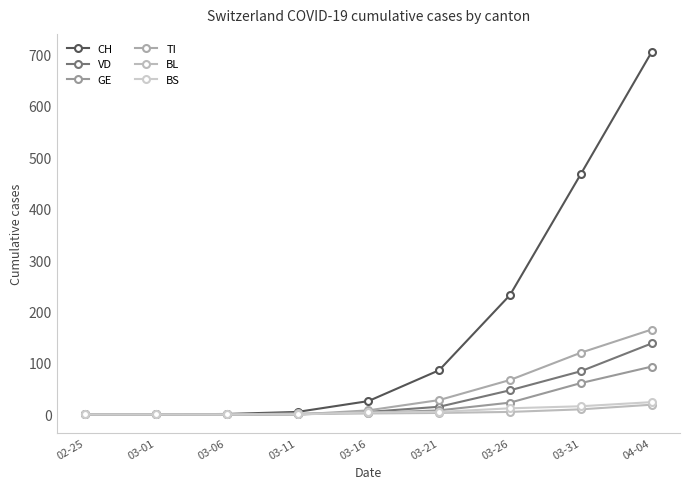

Count the BL values in the range 0 to 5.

7